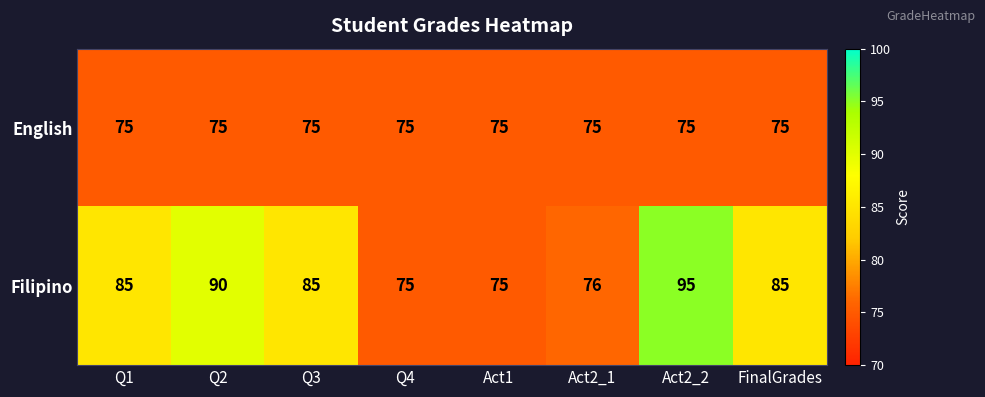

Which series has the widest spread of values?

Filipino